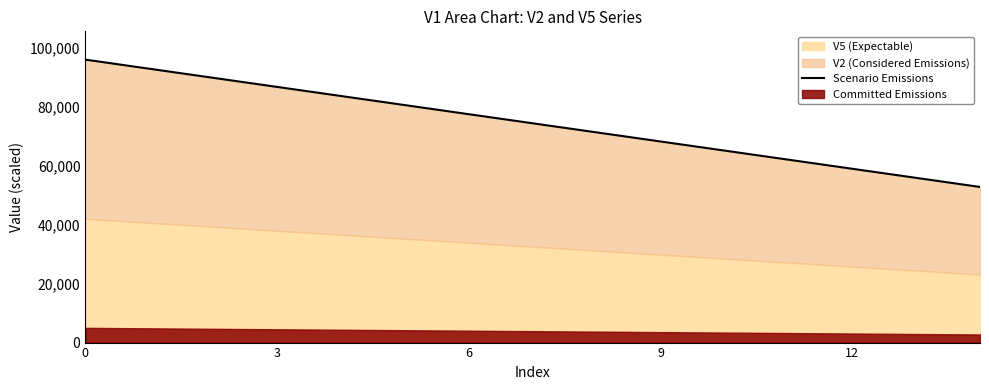

Which has a higher value, 10 or 7?

7